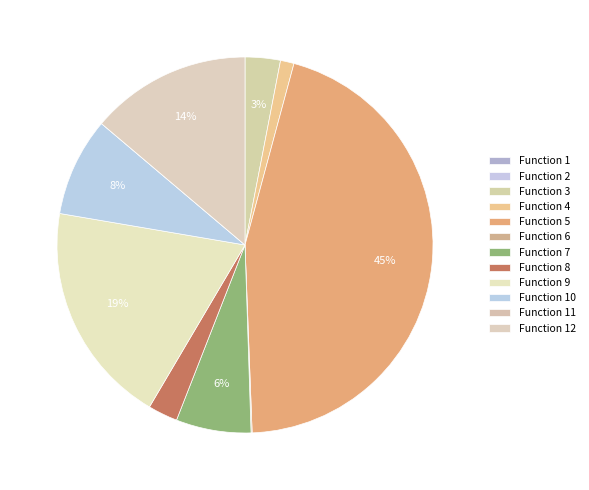

How many segments does this pie chart have?

12